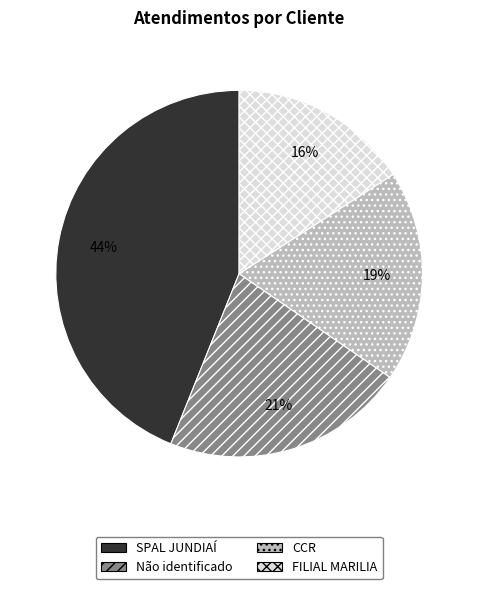

To the nearest percent, what is the average slice percentage?

25%